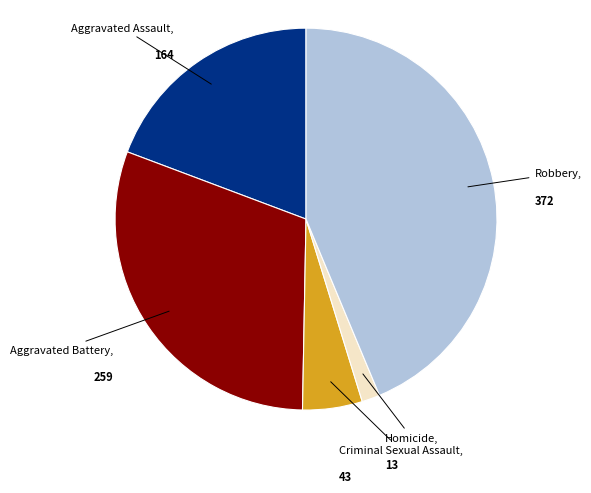

Is there a majority slice in this chart?

No